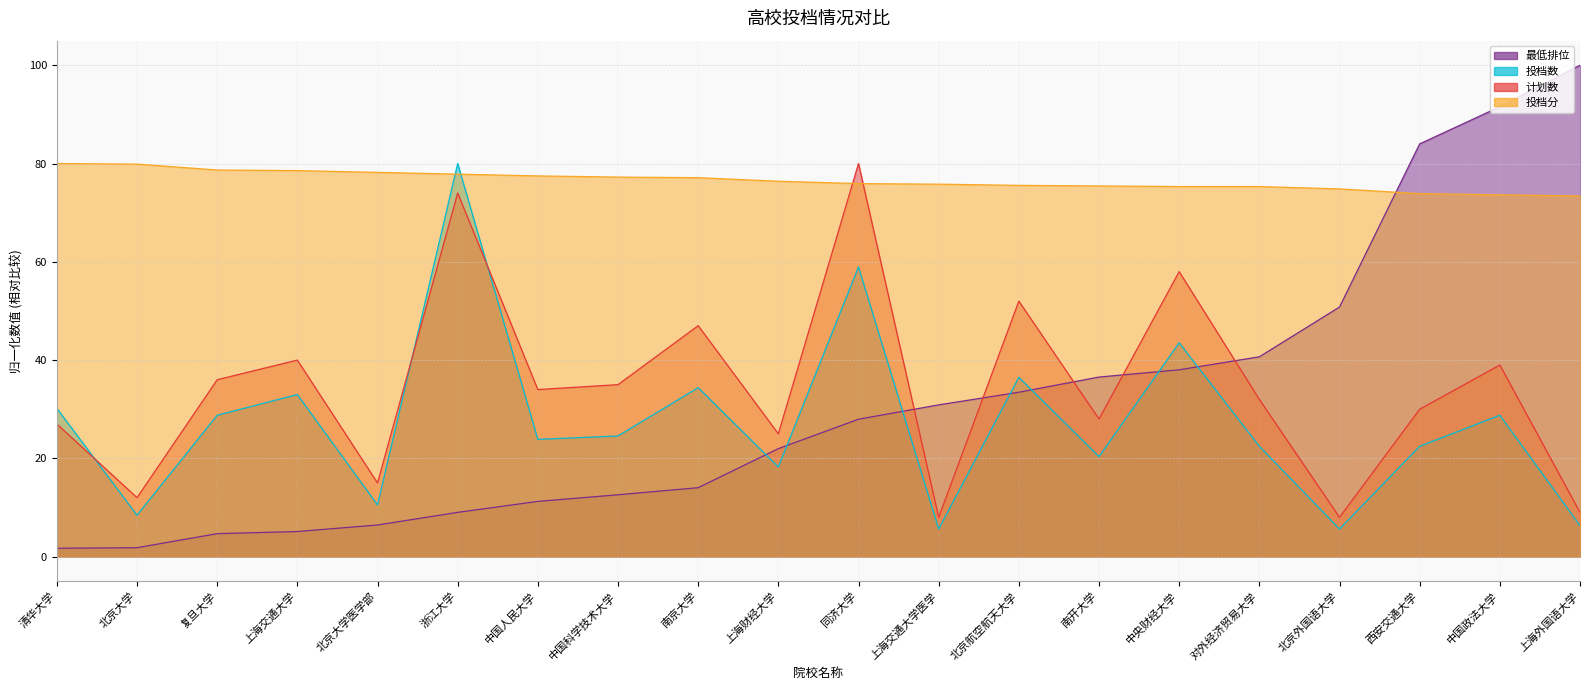

Where is 投档数 nearest to the value 42?

中央财经大学